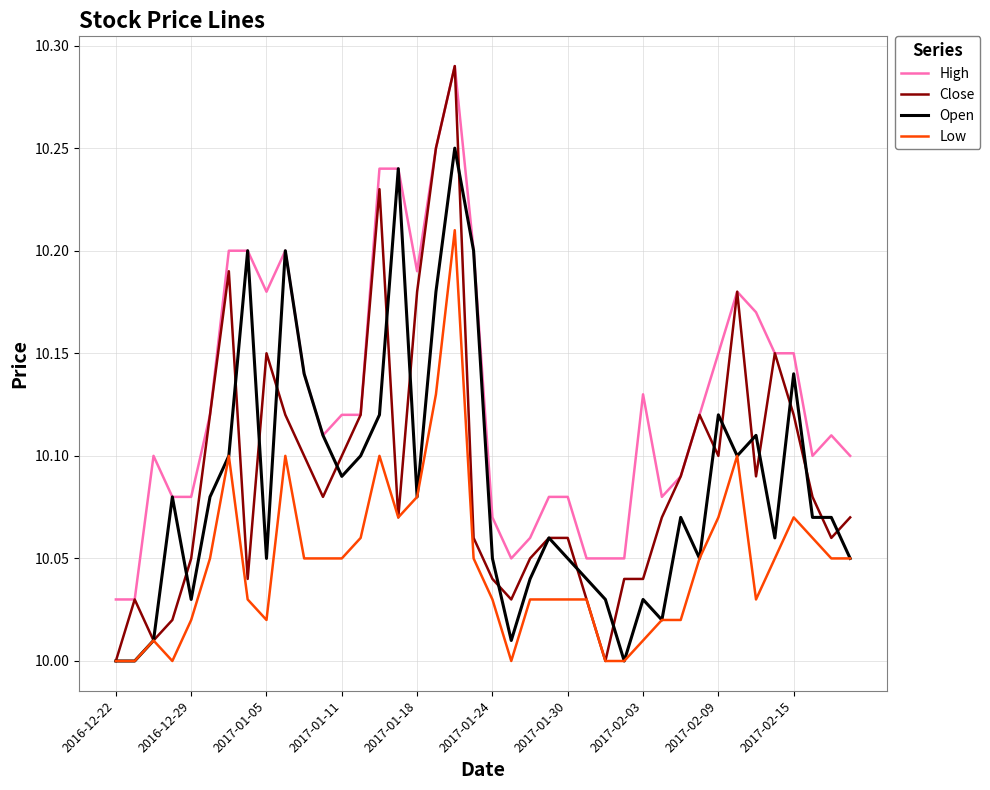

Which series has the largest total across all categories?

High